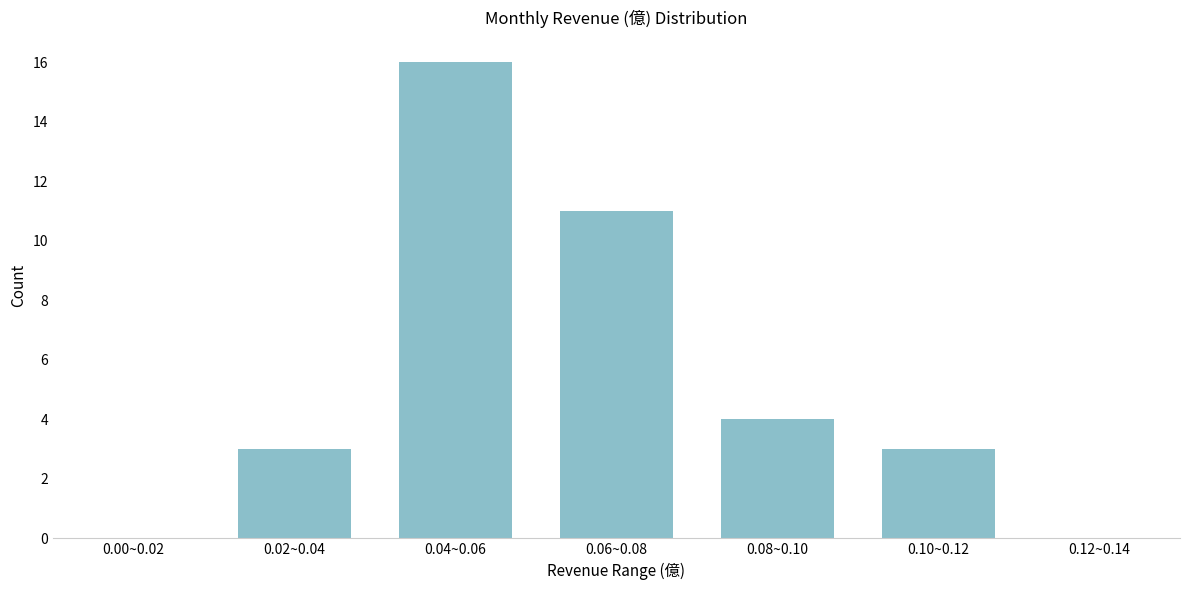

Reading left to right, what are all the values shown in this chart?

0.00~0.02=0	0.02~0.04=3	0.04~0.06=16	0.06~0.08=11	0.08~0.10=4	0.10~0.12=3	0.12~0.14=0